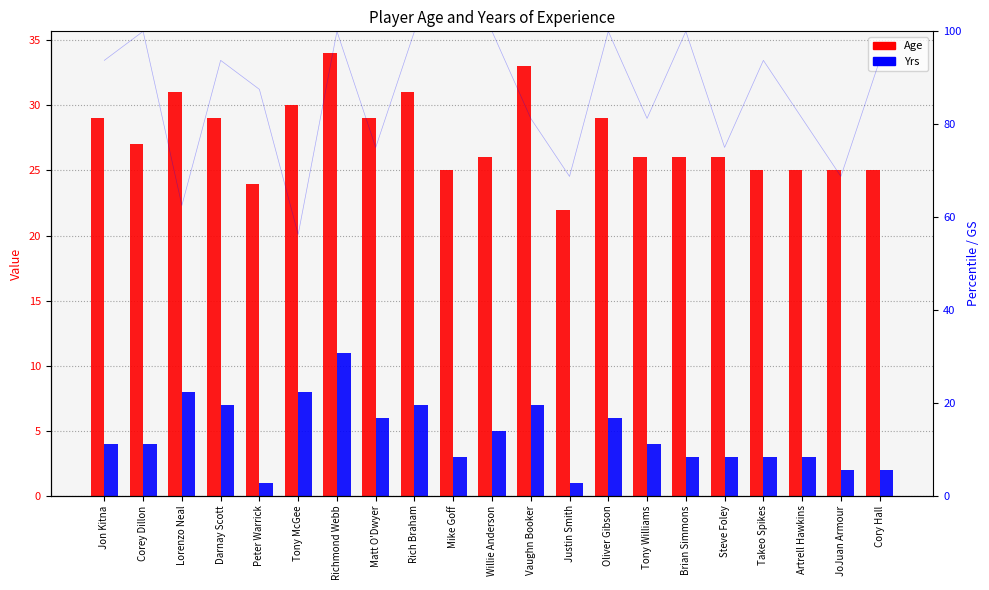

Which series changed the most between Takeo Spikes and Cory Hall?

Yrs